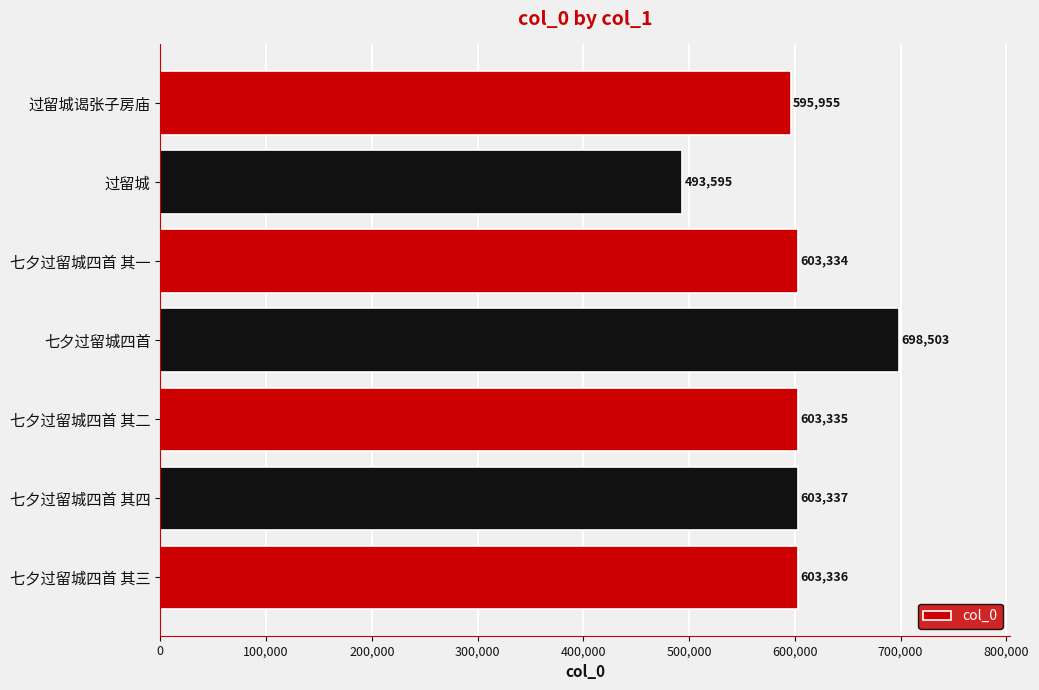

What is the ratio of the value at 七夕过留城四首 其三 to the value at 七夕过留城四首 其二?

1.0